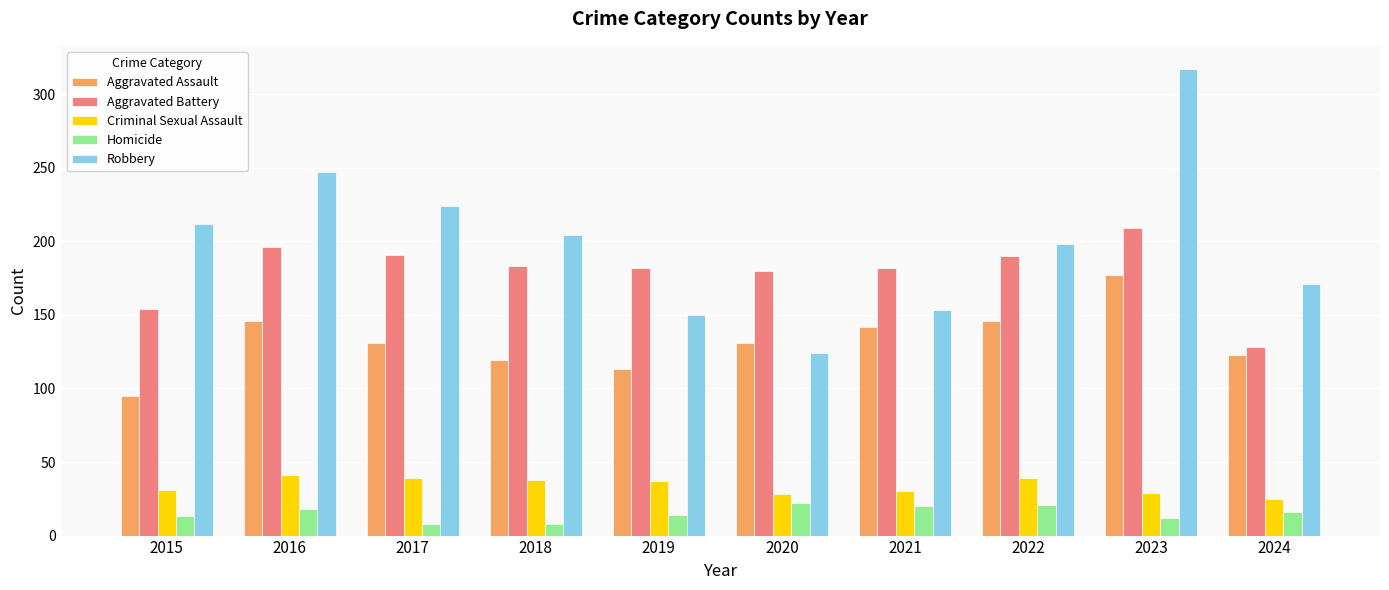

Does the chart contain stacked bars?

No